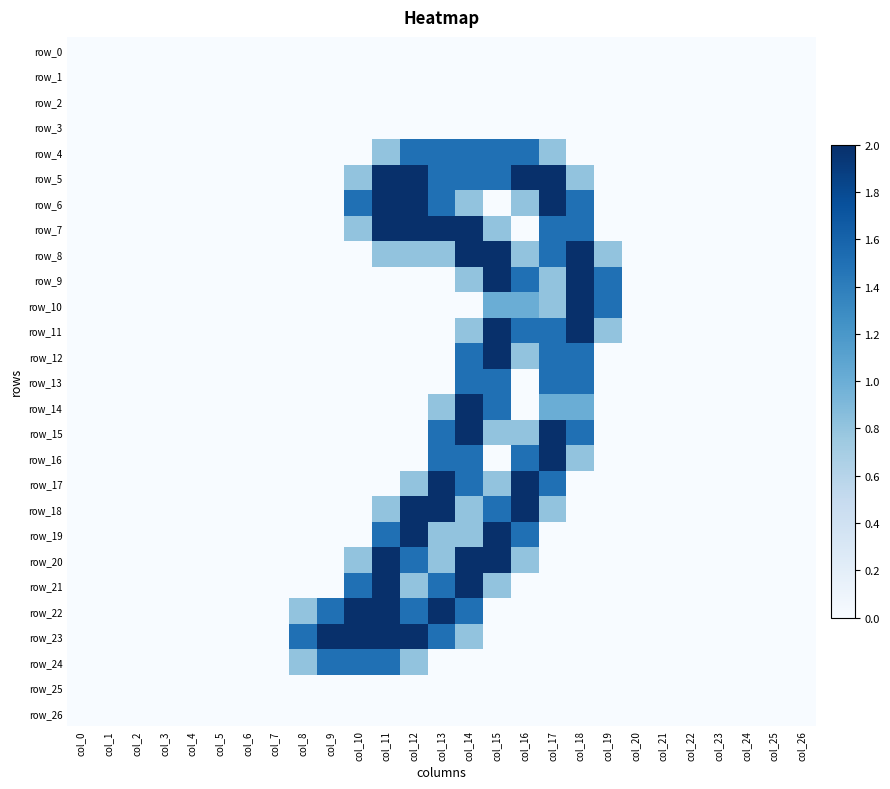

Which label corresponds to the largest value in the chart?

col_11